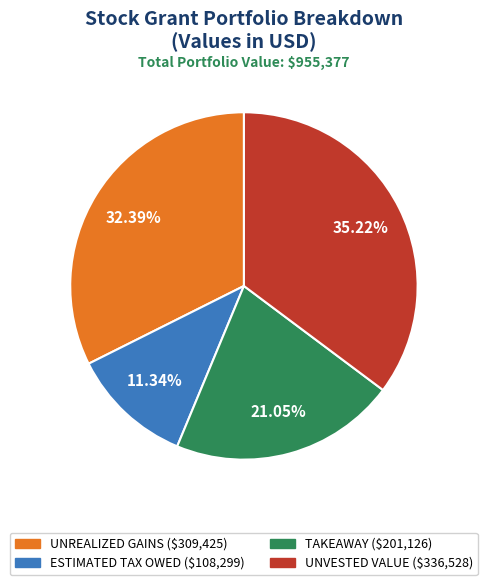

Which category has the smallest portion of the pie?

ESTIMATED TAX OWED